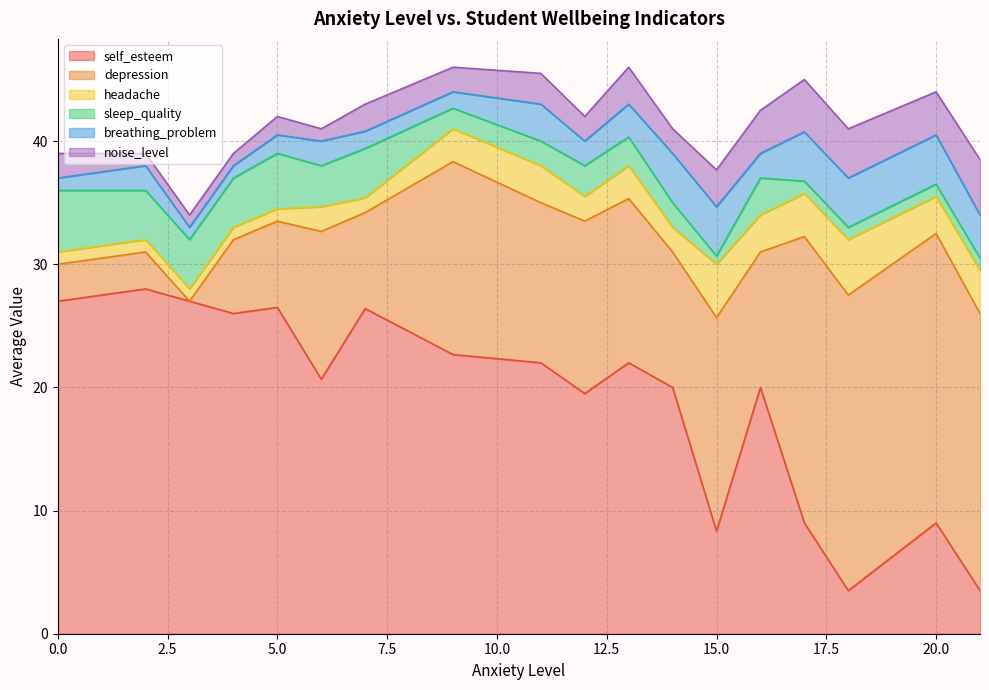

Between 20 and 9, which is larger?

9